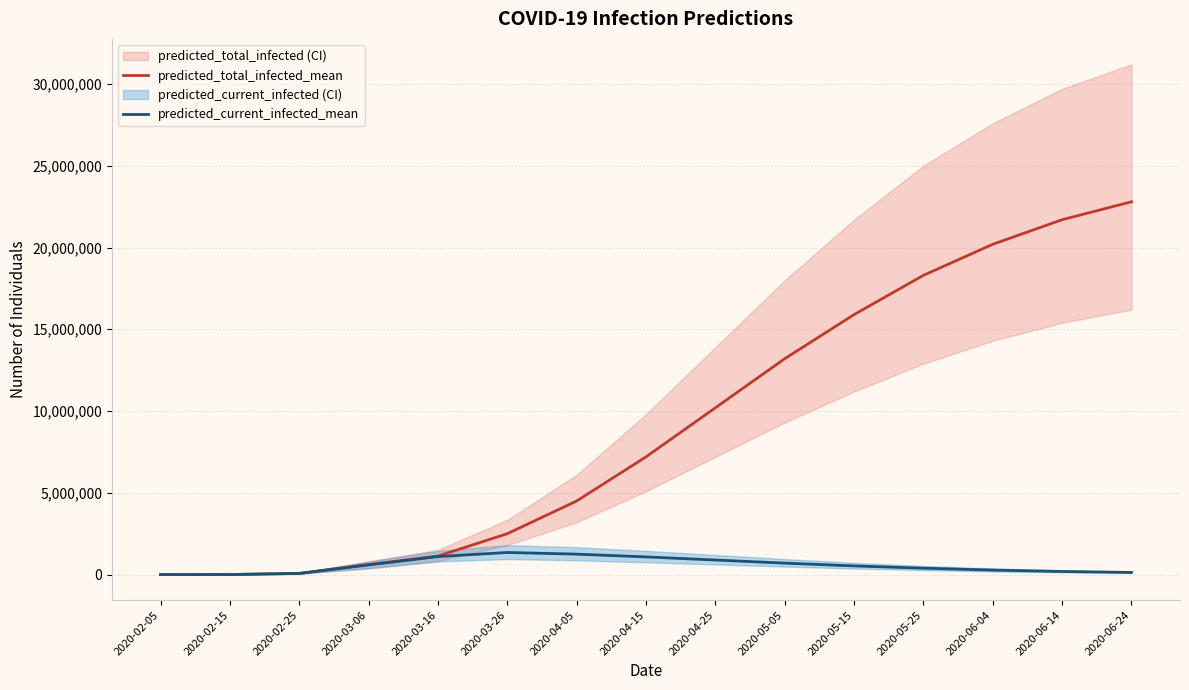

What is the minimum value for predicted_current_infected_mean?

125